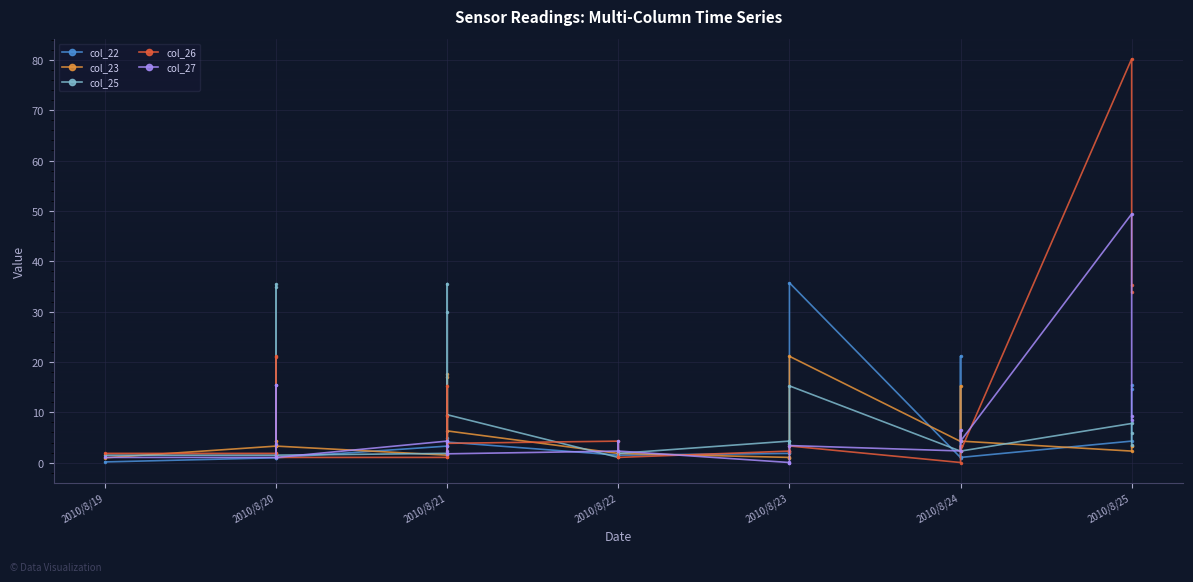

How many intersections are there between col_25 and col_26?

6